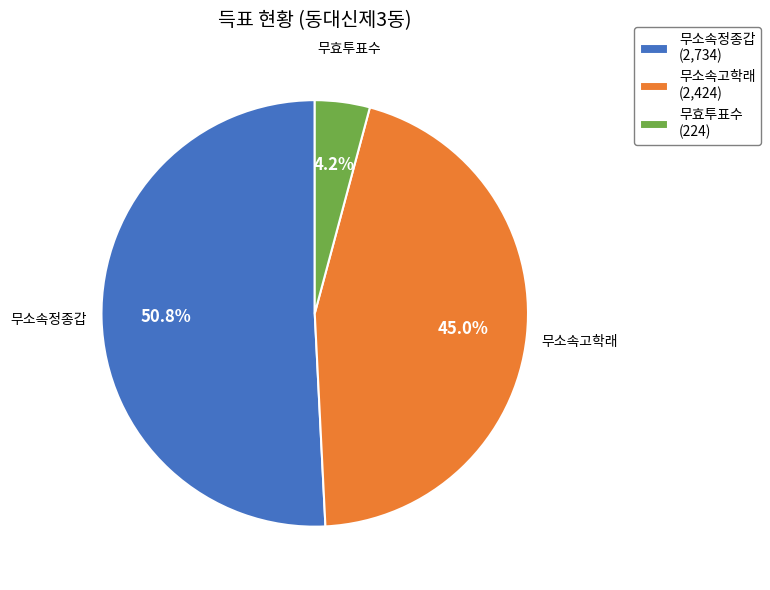

Rank the categories by value from lowest to highest.

무효투표수, 무소속고학래, 무소속정종갑